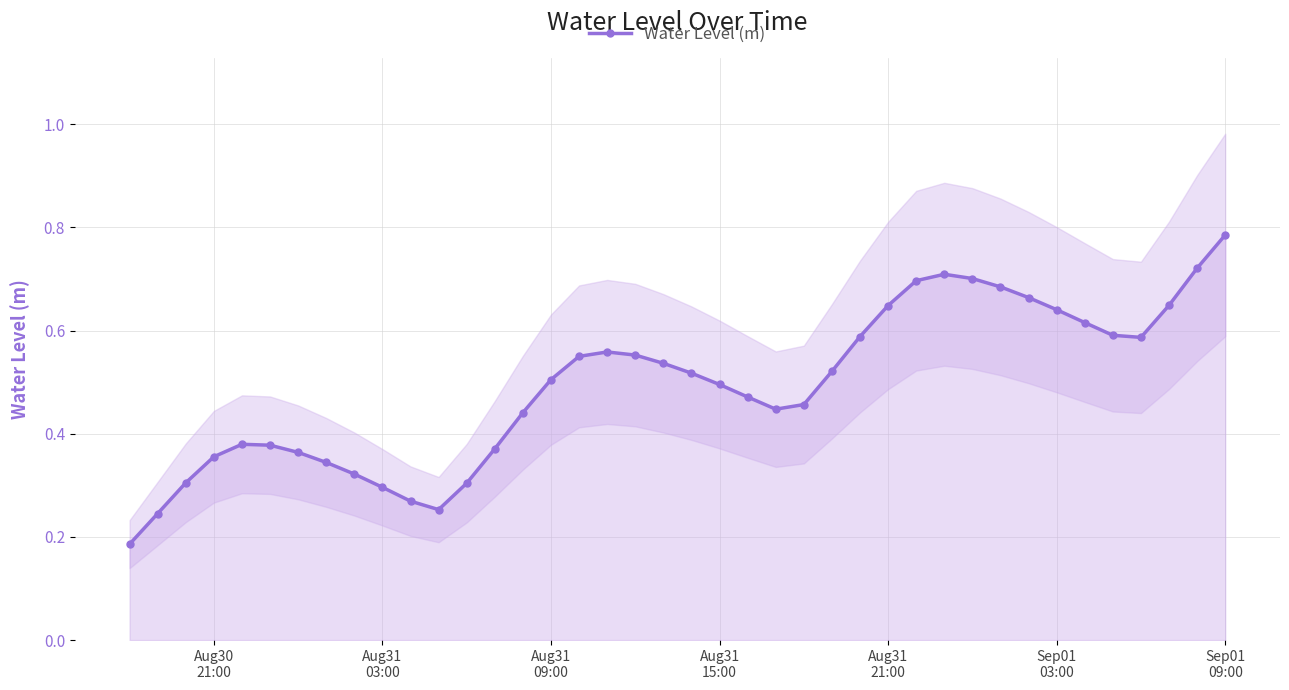

True or false: Water Level (m) has more than 1 points higher than both neighbors.

True